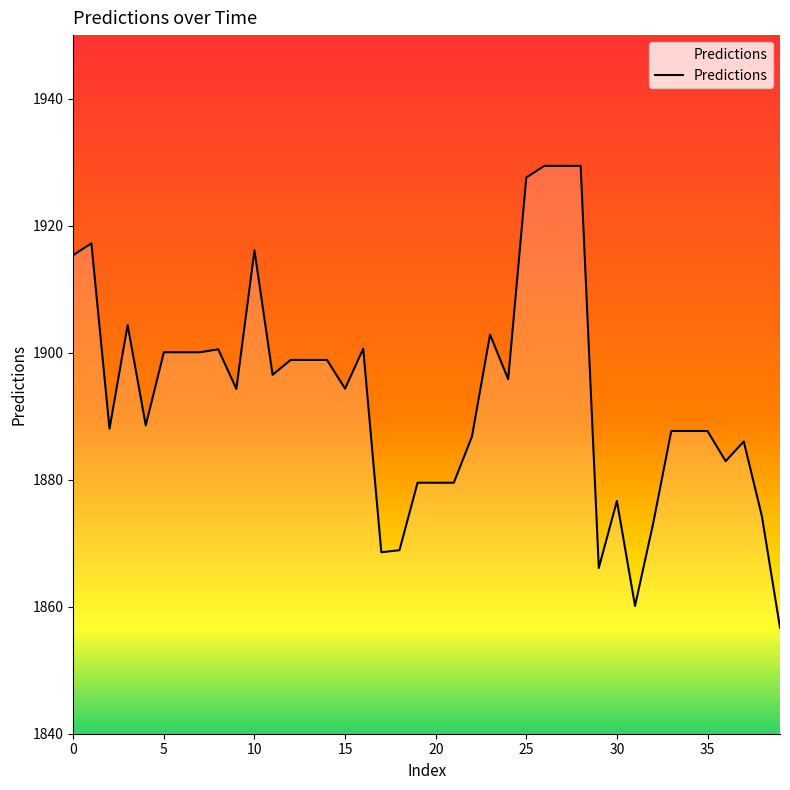

Does the chart display data point markers on the line(s)?

No